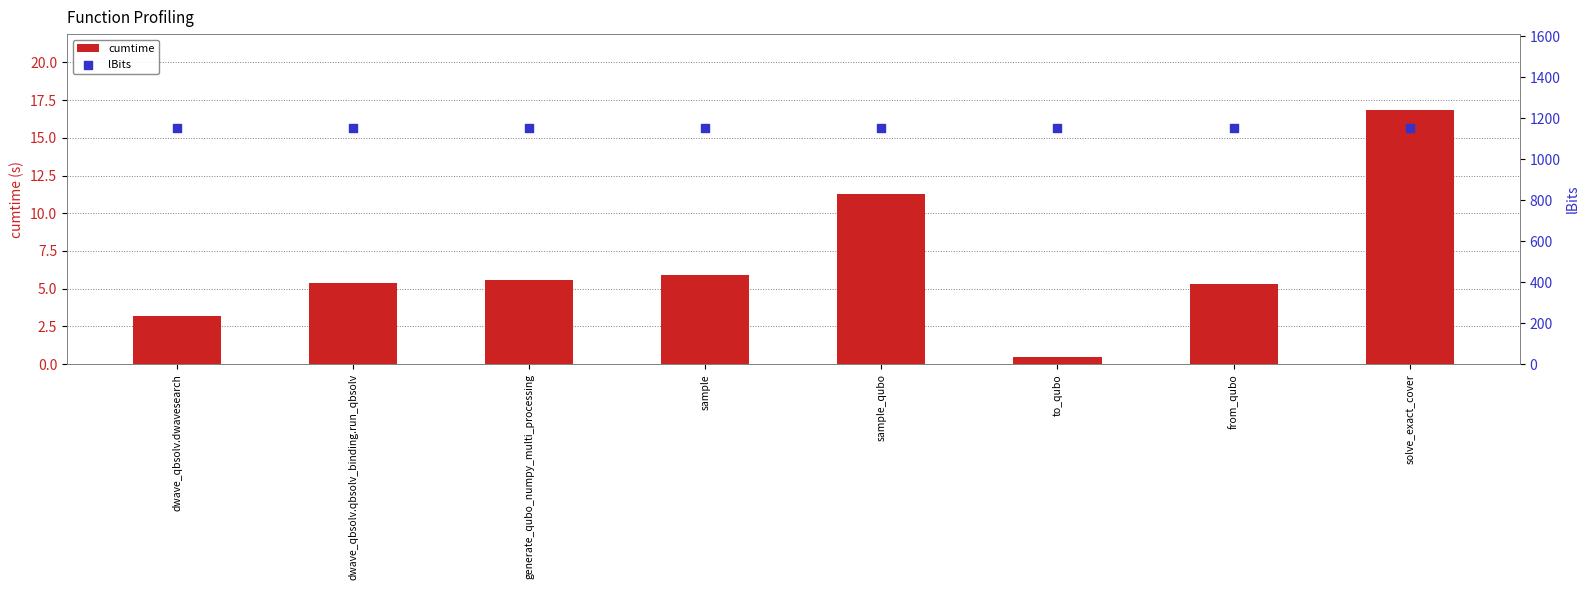

At how many categories does at least one series exceed 438?

8